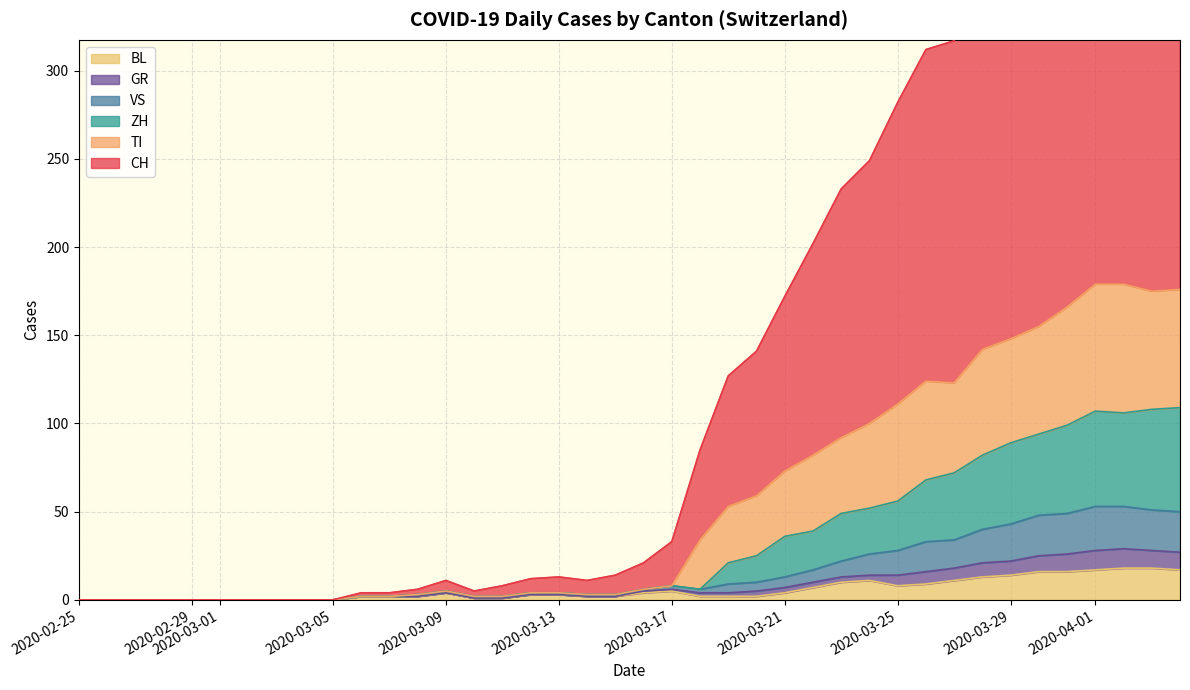

What is the maximum value for BL?

18